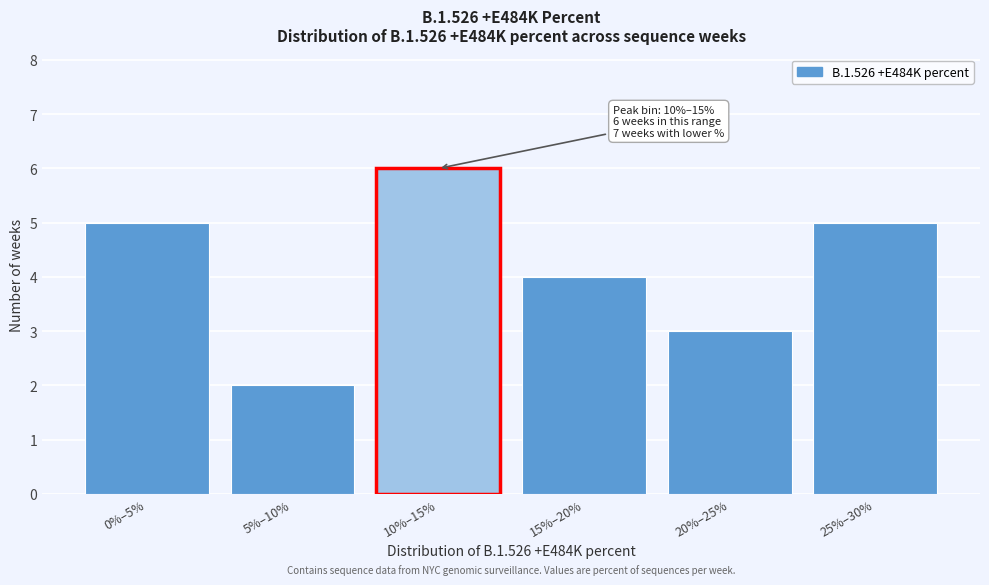

Reading left to right, what are all the values shown in this chart?

0%–5%=5	5%–10%=2	10%–15%=6	15%–20%=4	20%–25%=3	25%–30%=5